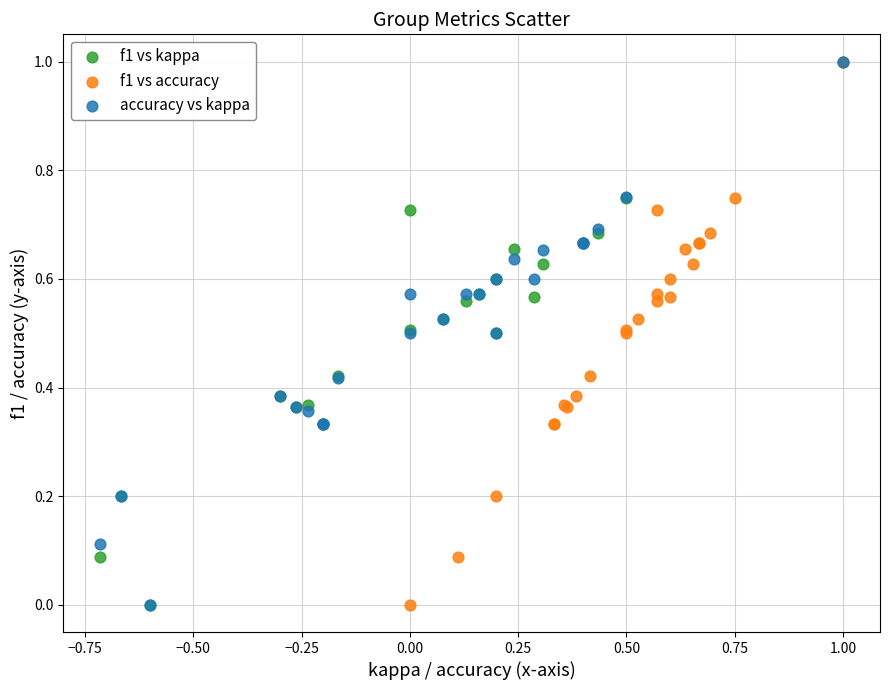

What are all the series names shown in the legend?

f1 vs kappa, f1 vs accuracy, accuracy vs kappa